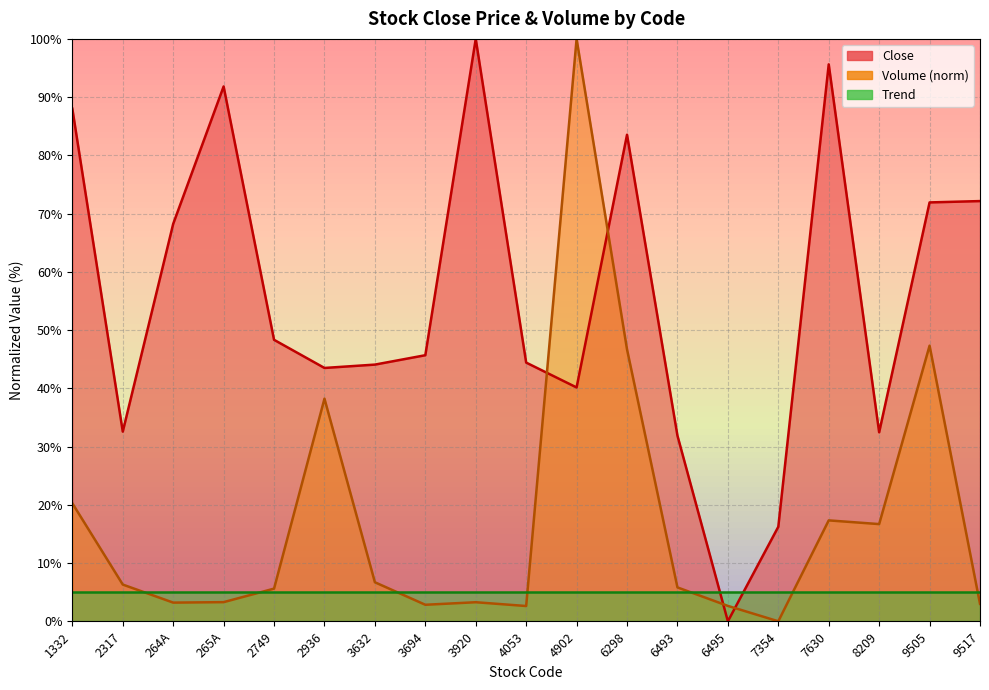

What is the sum of the Close values at 6495 and 4902?

40.1